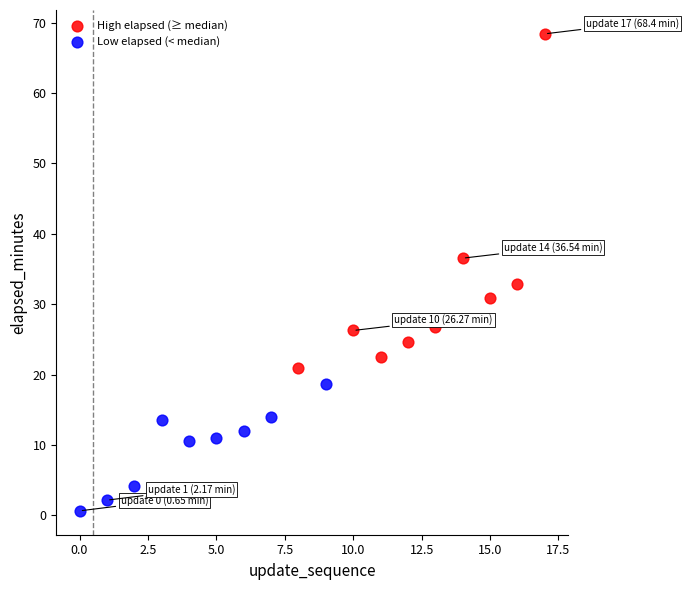

What are all the series names shown in the legend?

High elapsed (≥ median), Low elapsed (< median)